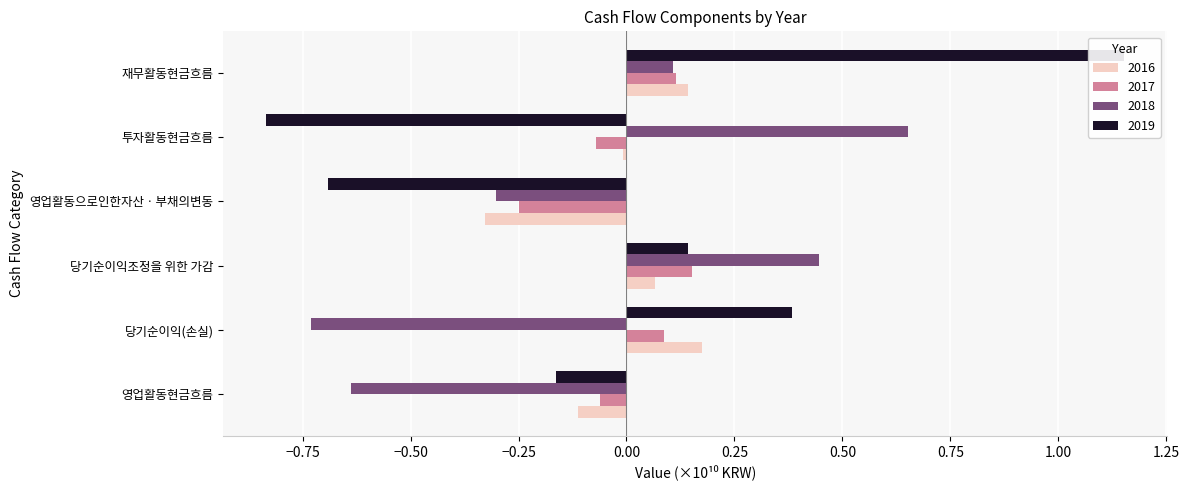

What is the label of the 3rd bar from the left?

당기순이익조정을 위한 가감